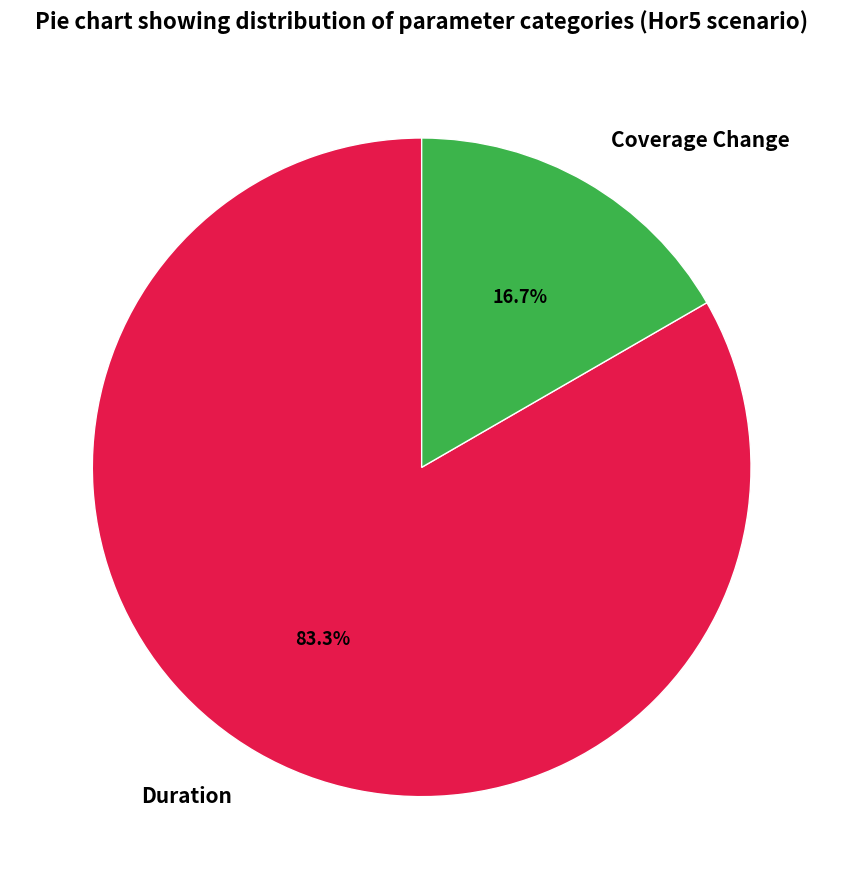

What percentage is the Duration slice, to the nearest percent?

83%